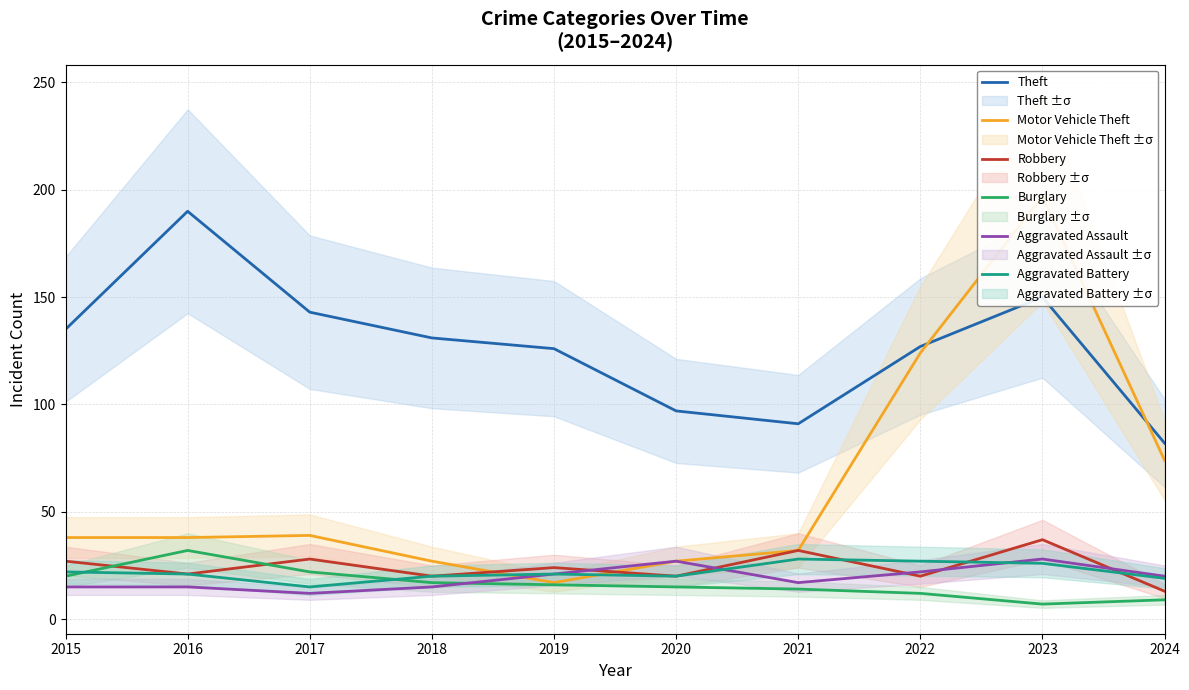

How many lines are shown in the chart?

6